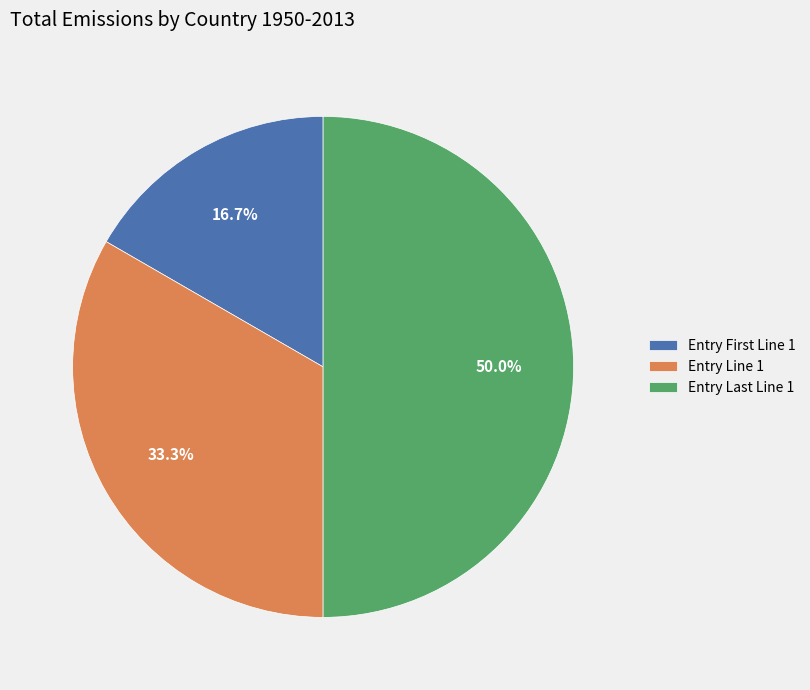

Does Entry Line 1 account for over 50% of the chart?

No